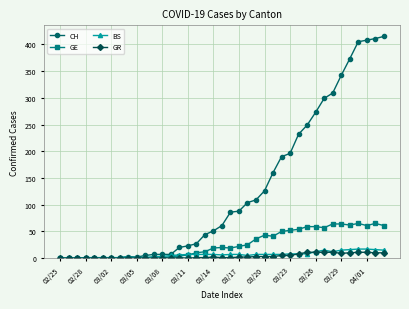

Which series has the largest total across all categories?

CH